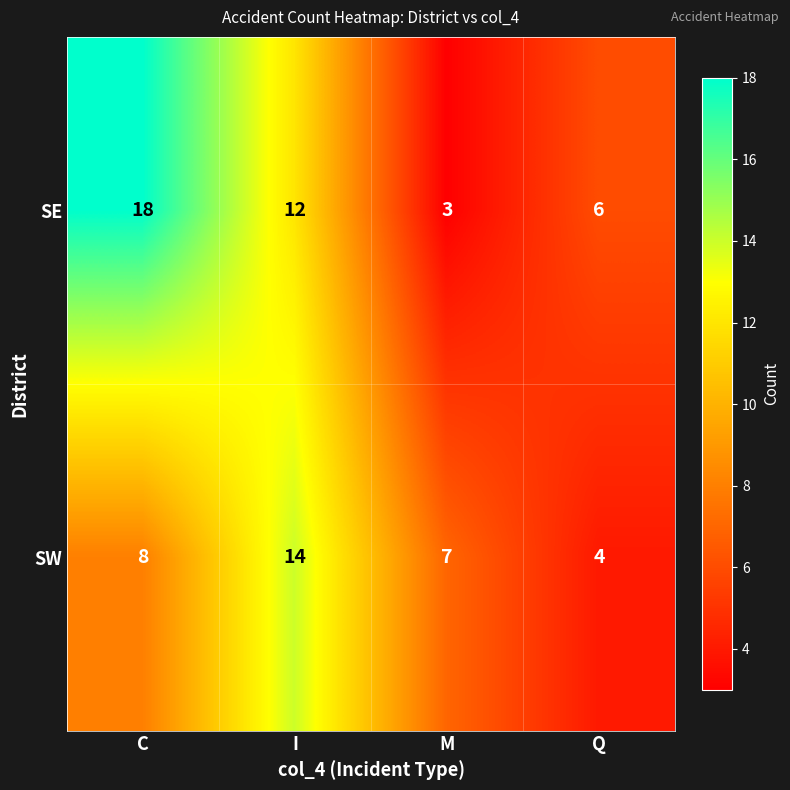

At how many categories does at least one series exceed 15?

1